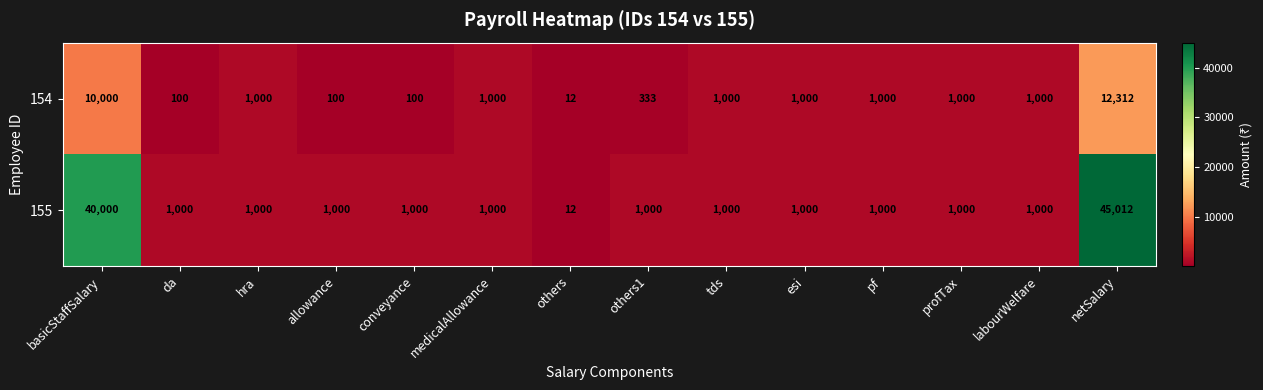

What is the average value of the 154 series?

2140